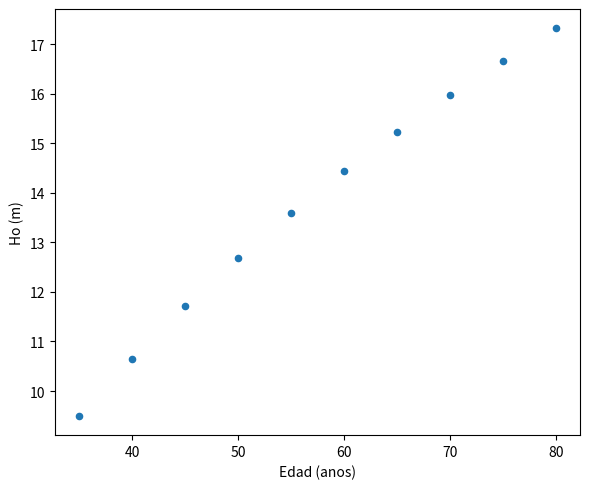

What Y value in the scatter plot is closest to 13?

12.7